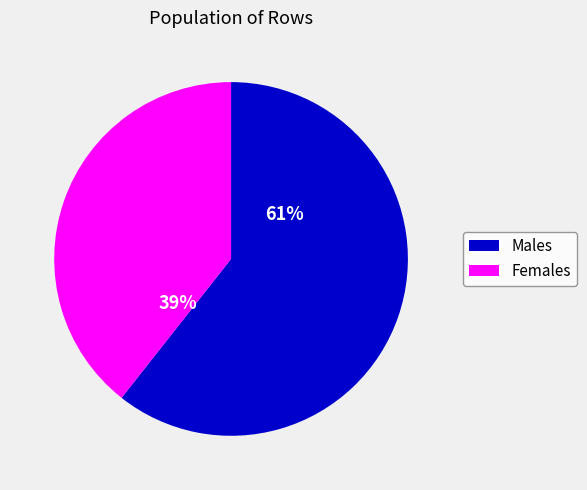

Does any single category account for the majority?

Yes